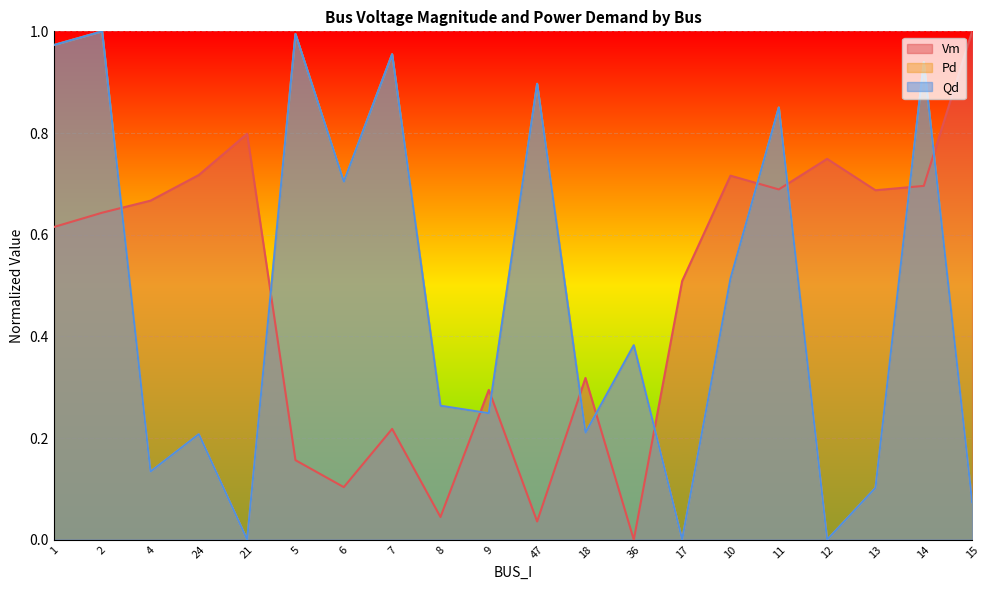

At which category does the chart reach its minimum across all series?

36